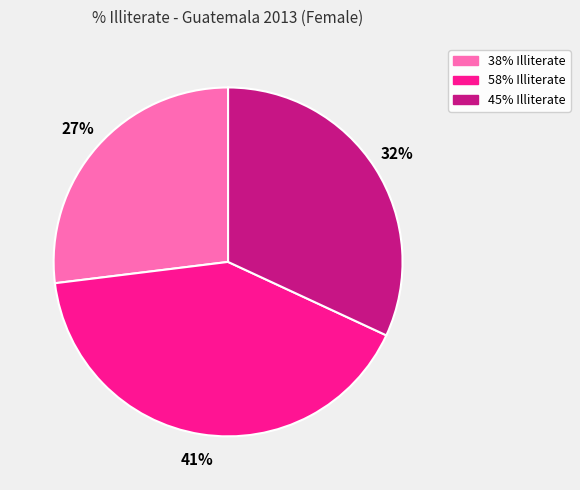

To the nearest percent, what is the average slice percentage?

33%